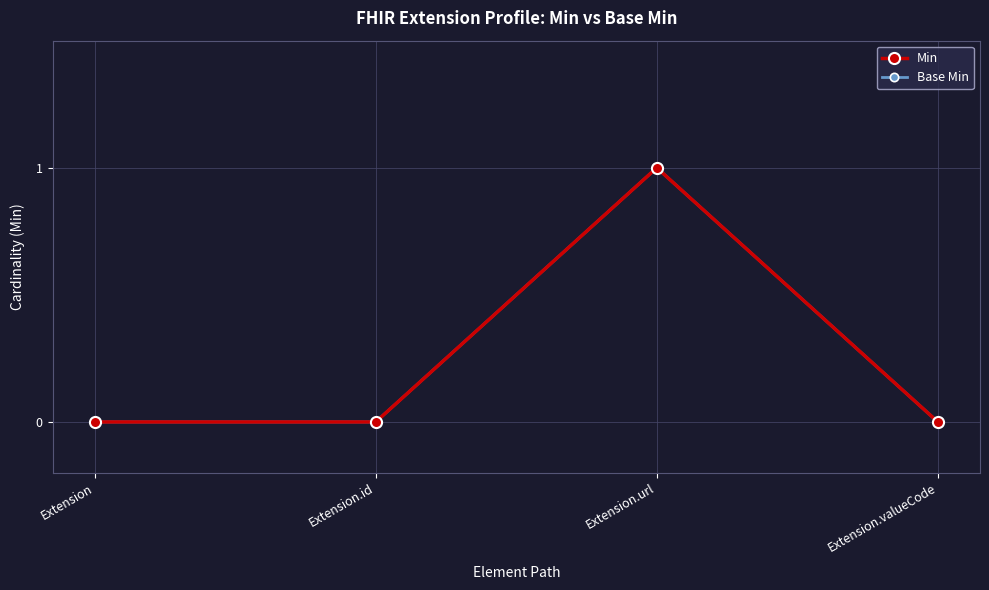

Is this an area chart (filled region under the line)?

No